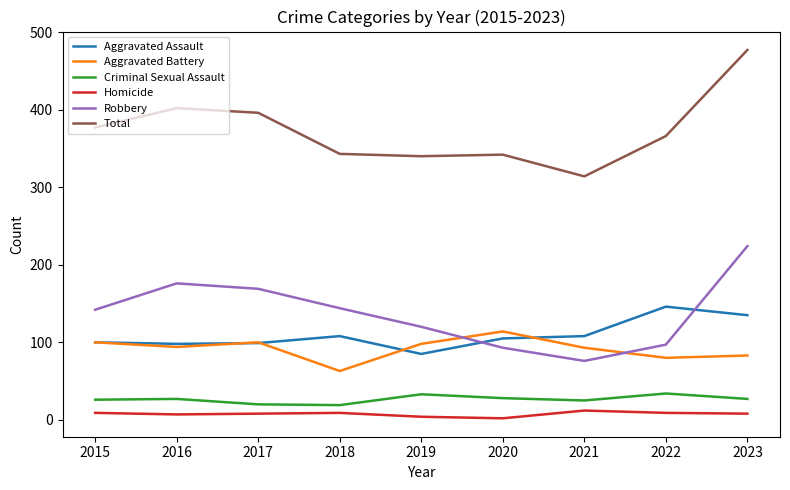

True or false: Robbery and Homicide cross at least once.

False